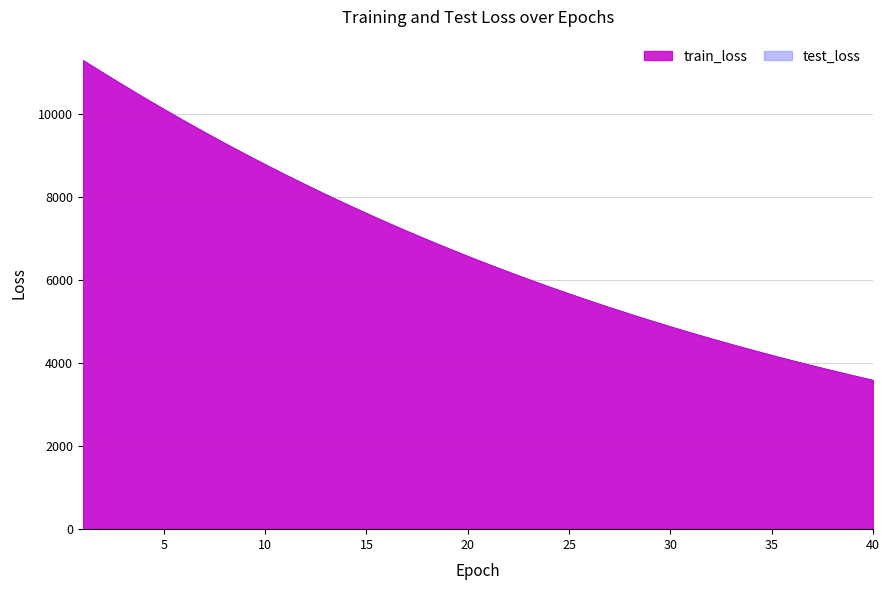

At which label does test_loss first exceed 6566?

1